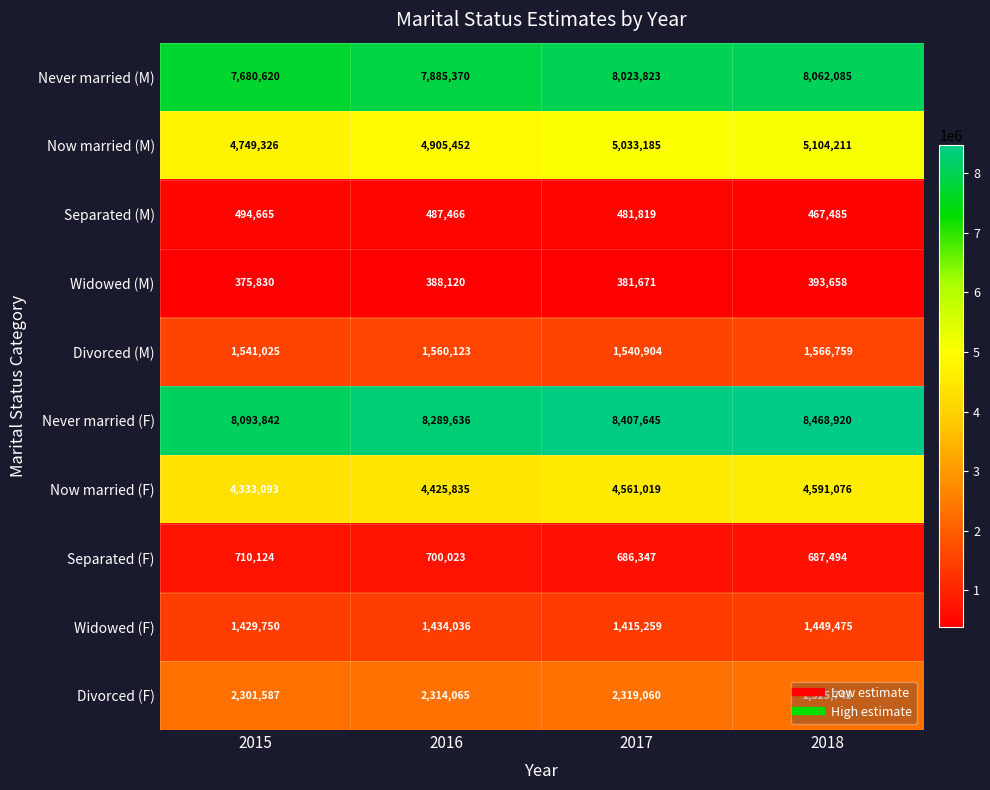

Rank the series by their maximum value, from highest to lowest.

Never married (F), Never married (M), Now married (M), Now married (F), Divorced (F), Divorced (M), Widowed (F), Separated (F), Separated (M), Widowed (M)